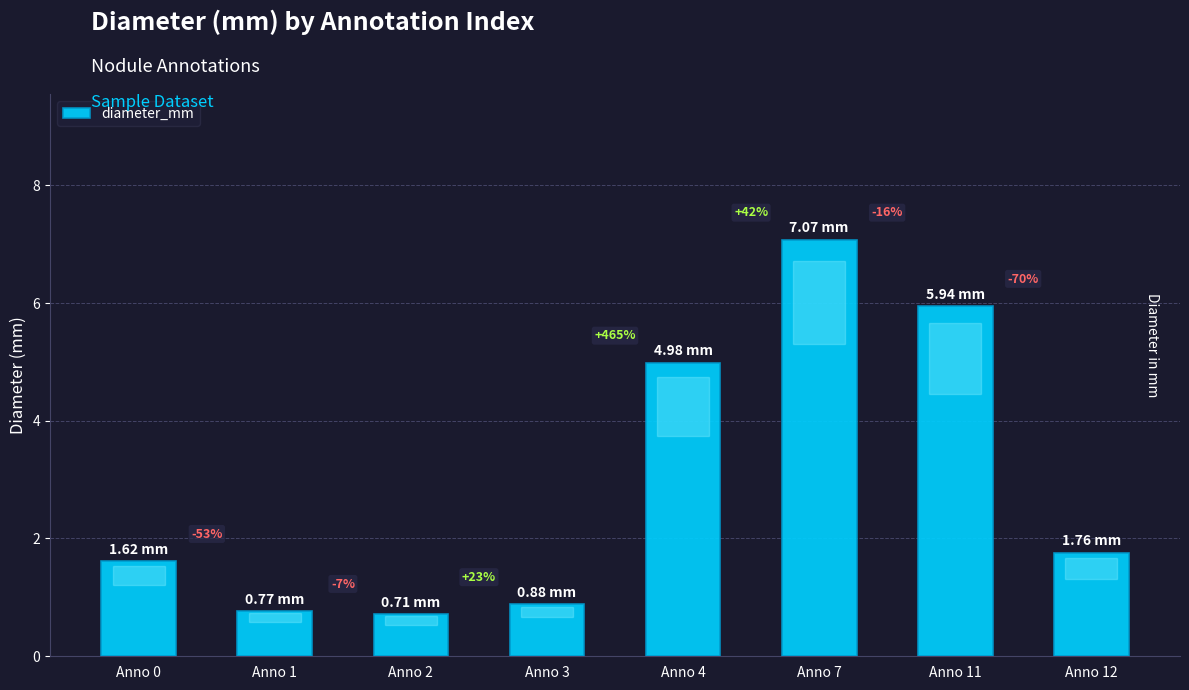

The value at Anno 7 is 1.5. True or false?

False